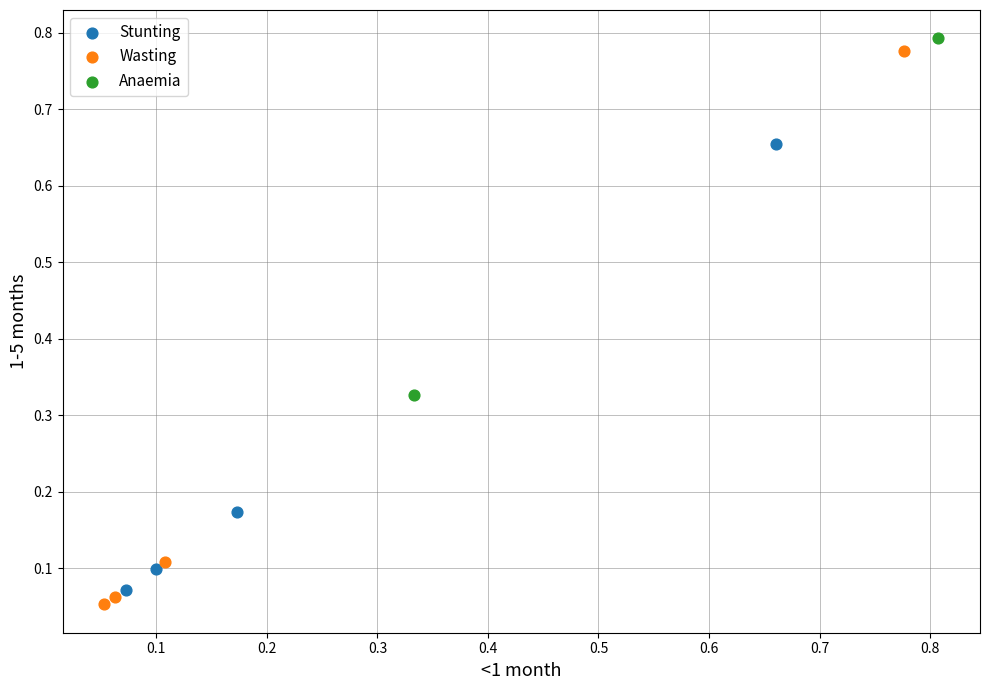

Which series has the widest spread of Y values?

Wasting